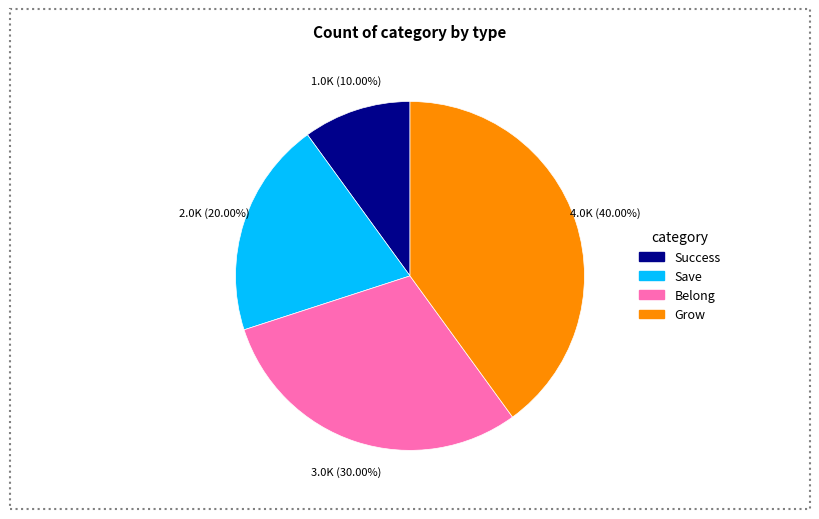

Is there a majority slice in this chart?

No